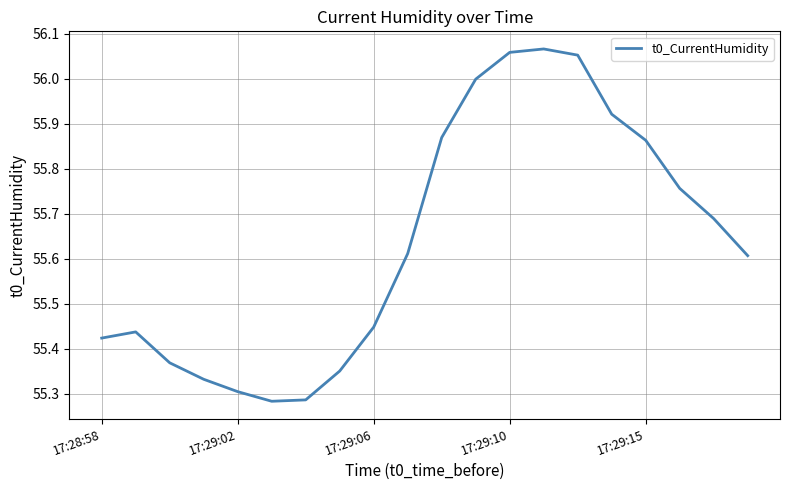

What is the sum of all values?

1112.7